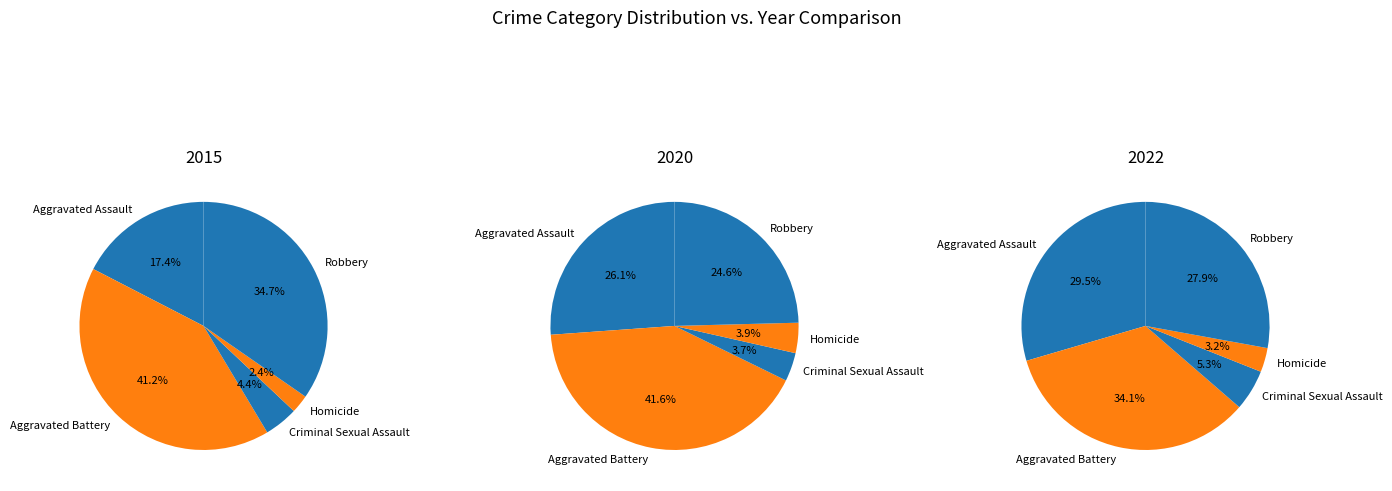

The Aggravated Battery slice represents 49% of the pie. True or false?

False